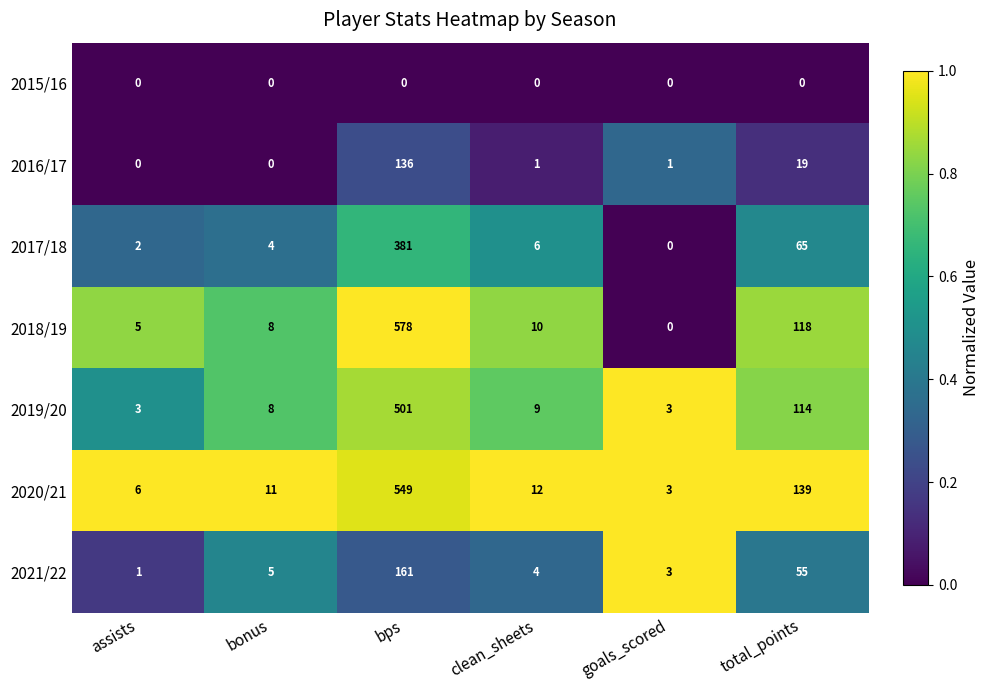

What is the lowest value of the 2020/21 series?

3